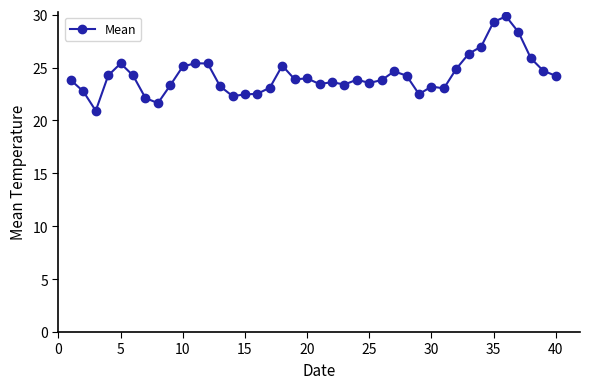

What is the smallest value displayed?

20.9